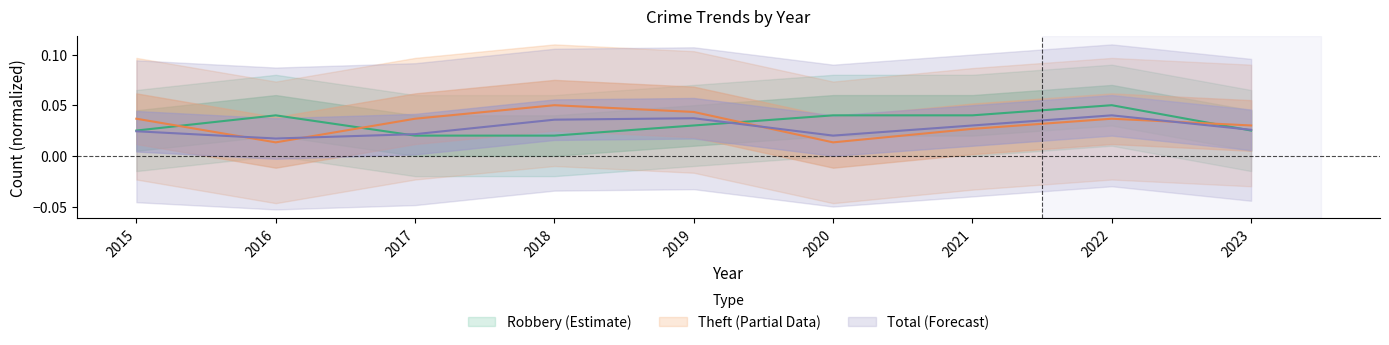

List the series in order of their peak value, highest first.

Robbery, Theft, Total